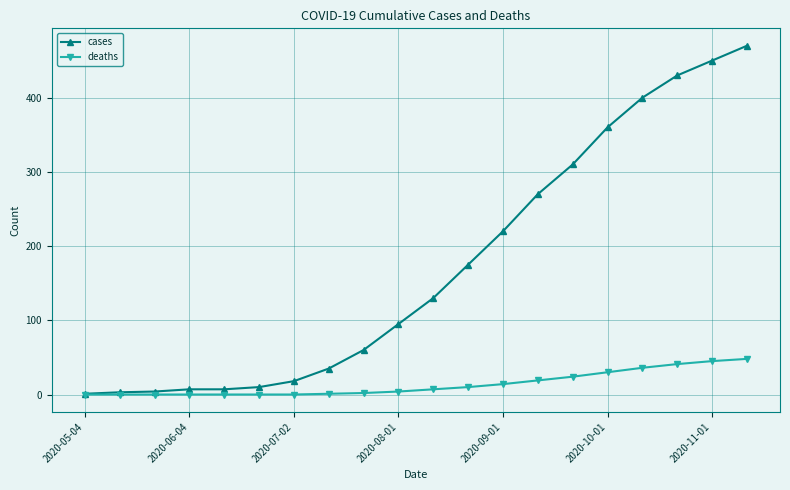

What is the difference between the maximum and minimum values in the cases series?

469